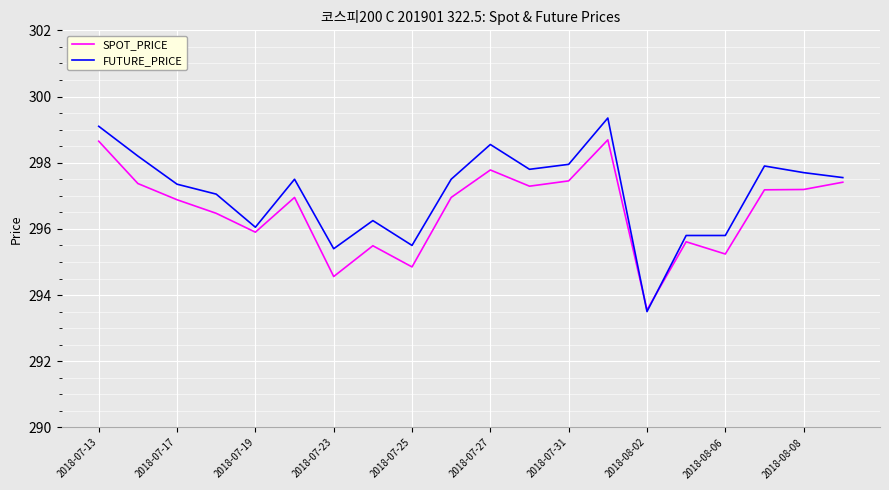

How many categories are shown in the chart?

20